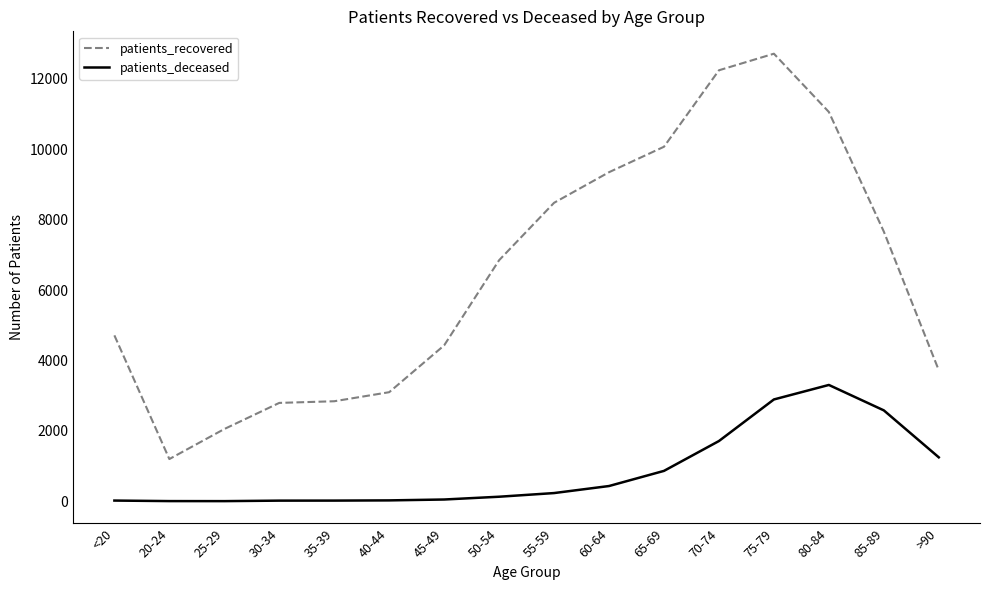

True or false: patients_recovered and patients_deceased intersect in this chart.

False